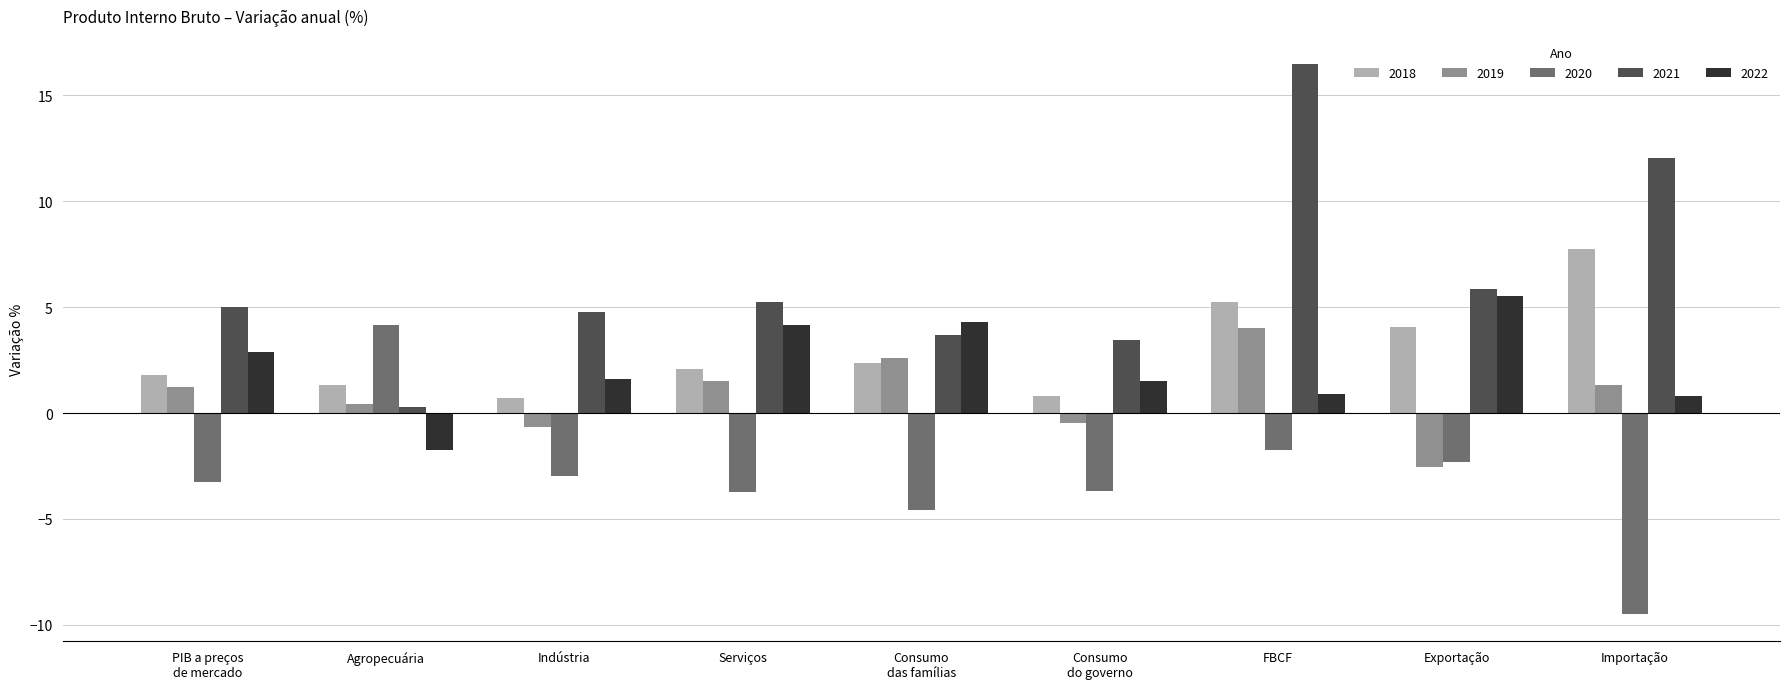

What is the label of the 5th bar from the right?

Consumo
das famílias